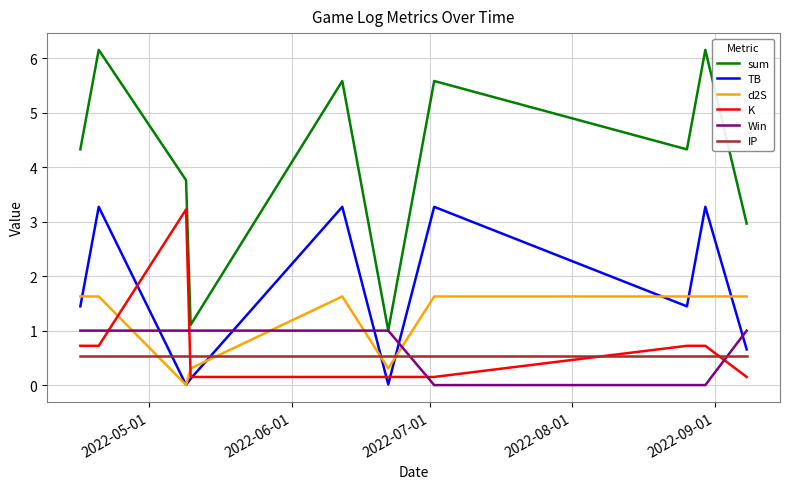

Which series has the largest total across all categories?

sum